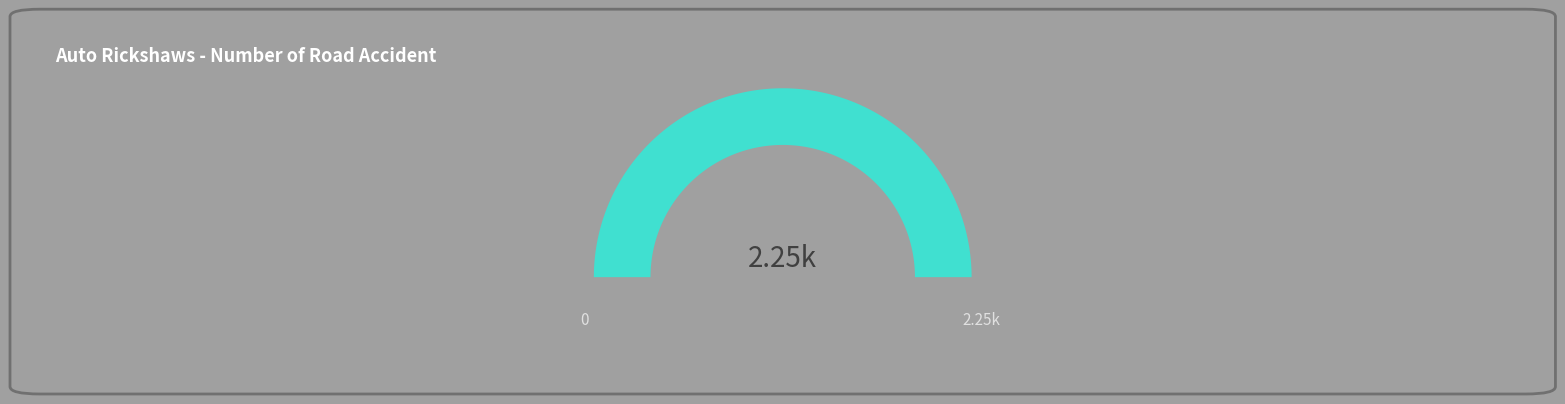

The 295 slice represents 1% of the pie. True or false?

False